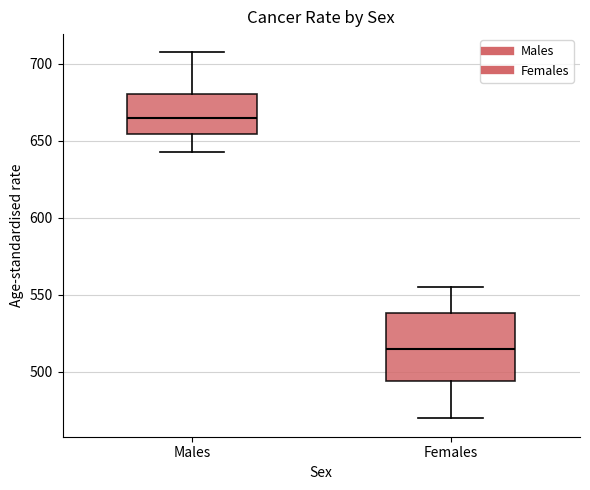

Where is the lower edge of the box for Males on the y-axis? The values are not printed on the chart, so give them approximately, as read against the axis.

655